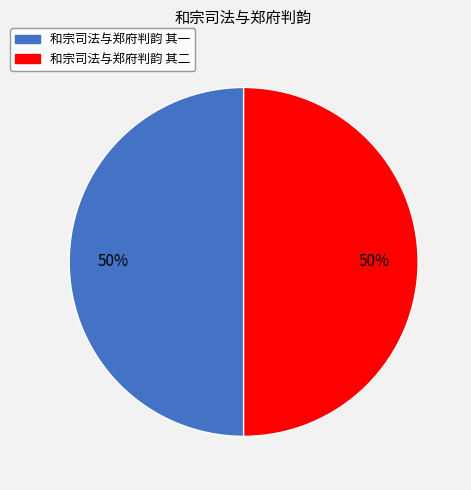

To the nearest percent, what portion does 和宗司法与郑府判韵 其二 represent?

50%